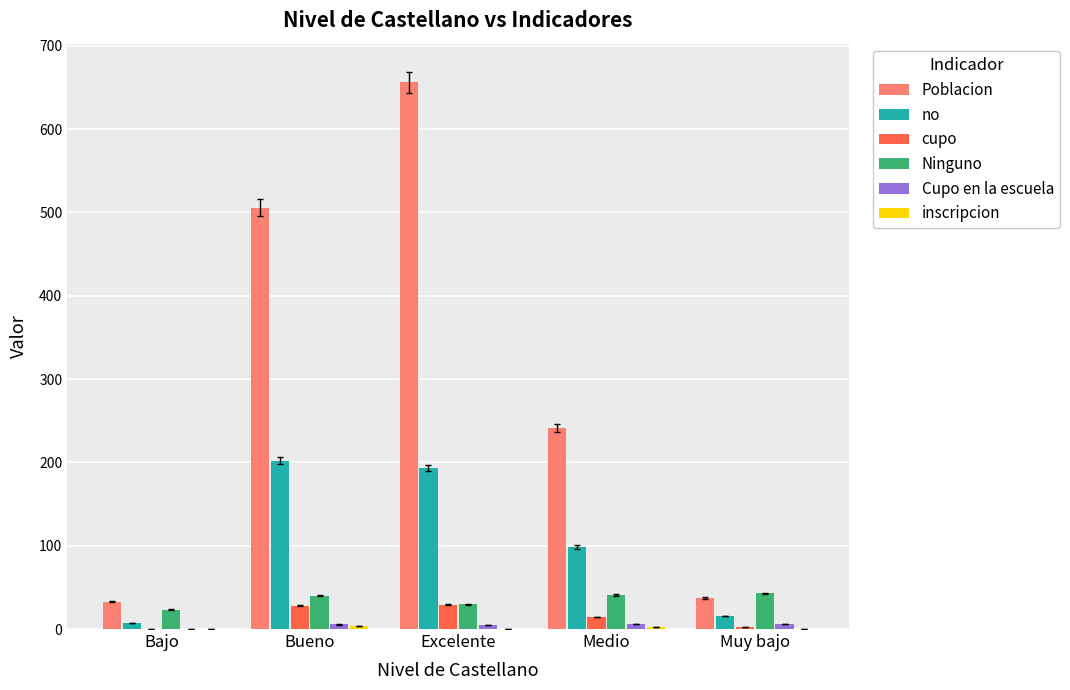

Which series has the largest total across all categories?

Poblacion